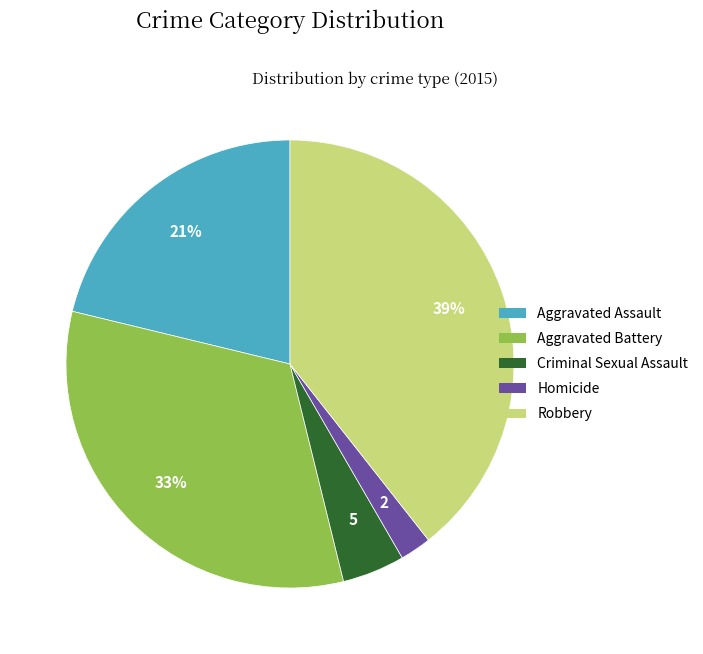

The Homicide slice represents 2% of the pie. True or false?

True